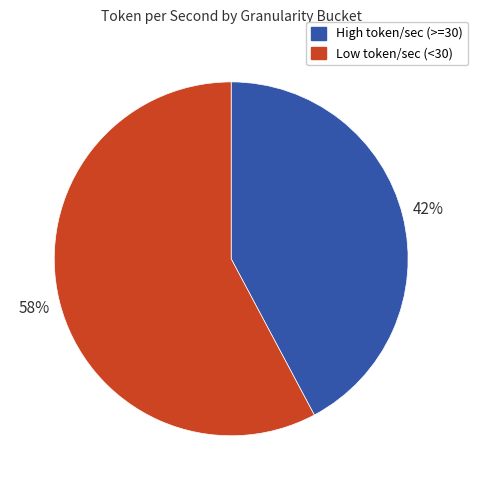

To the nearest percent, what is the difference between the largest and smallest slice percentages?

16%